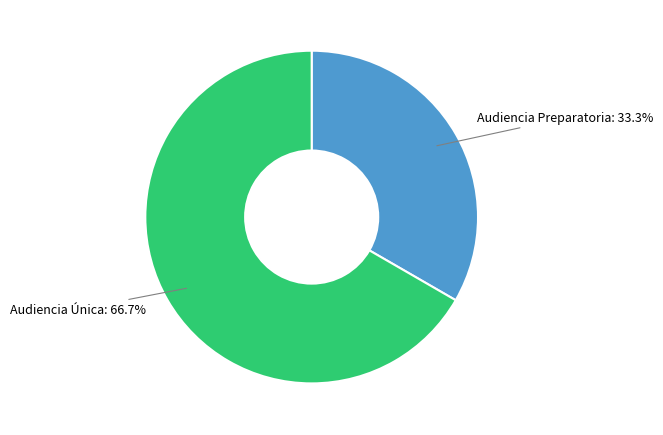

Rank the categories by value from lowest to highest.

Audiencia Preparatoria, Audiencia Única